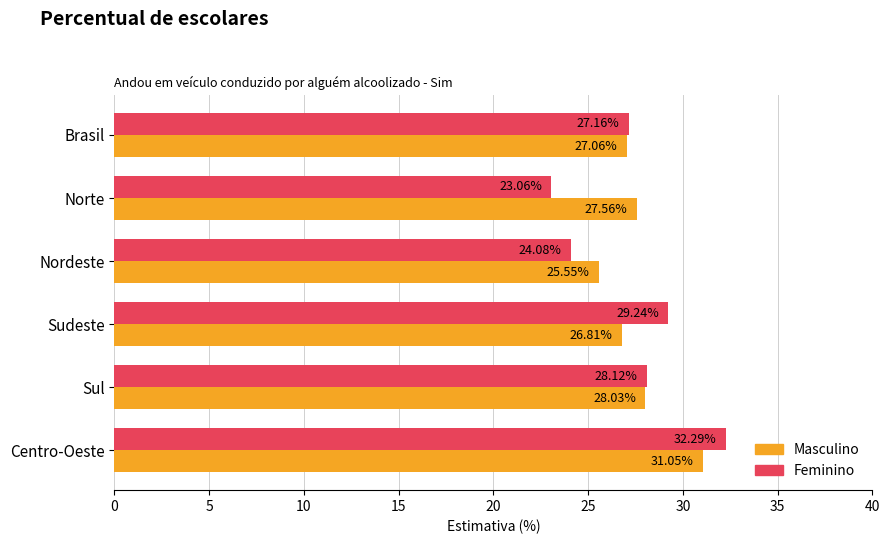

Where is Masculino nearest to the value 28?

Sul